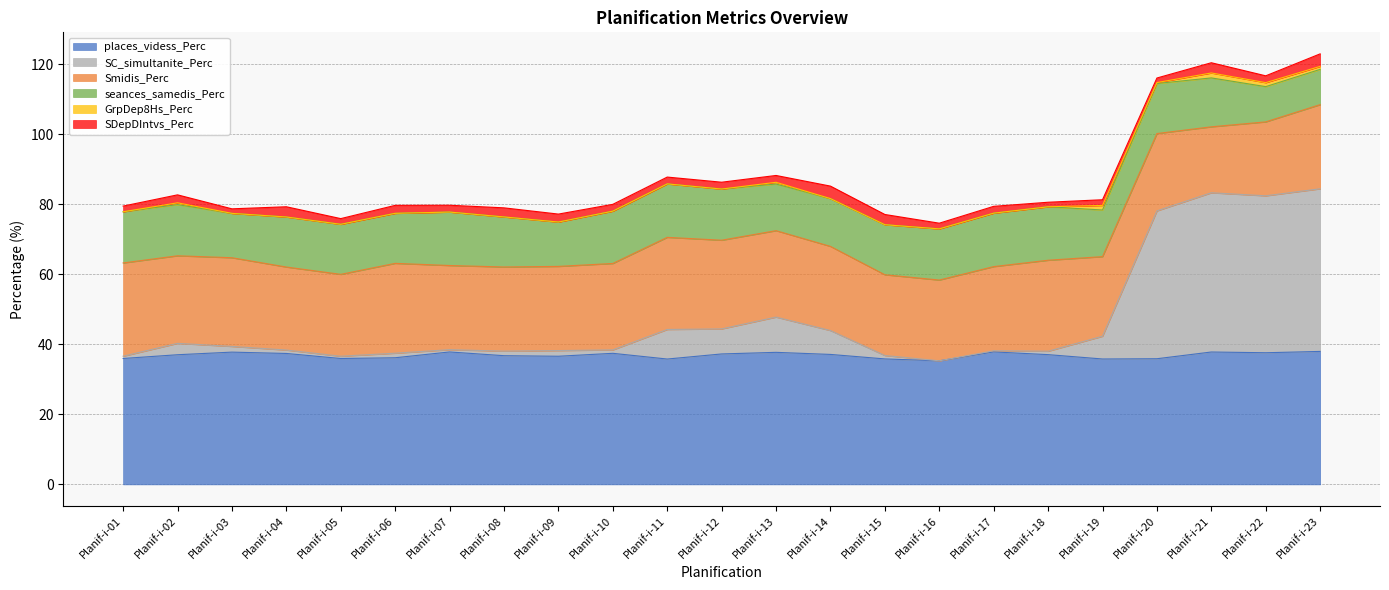

At which category does Smidis_Perc reach its first local peak?

Planif-i-03